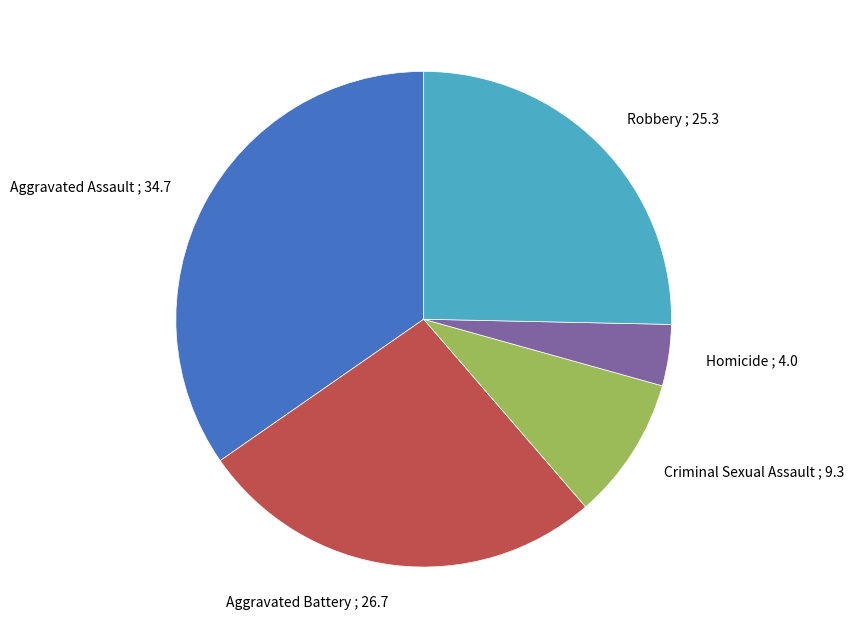

How many slices are in this pie chart?

5